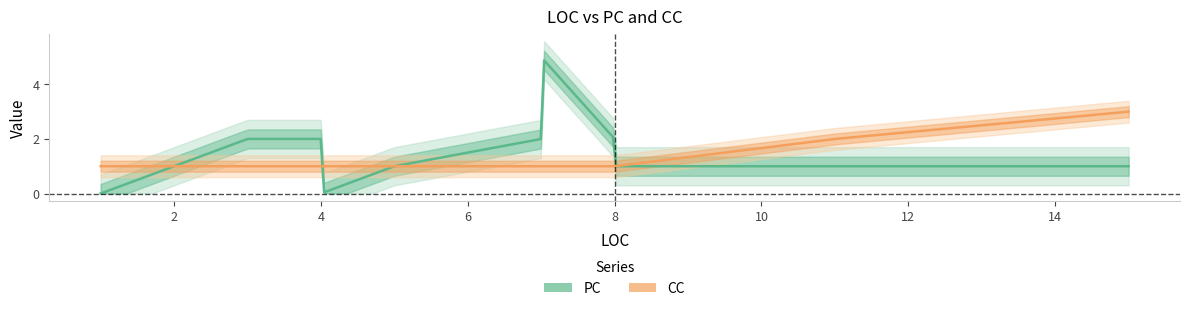

Between 7 and 15, which is larger?

7